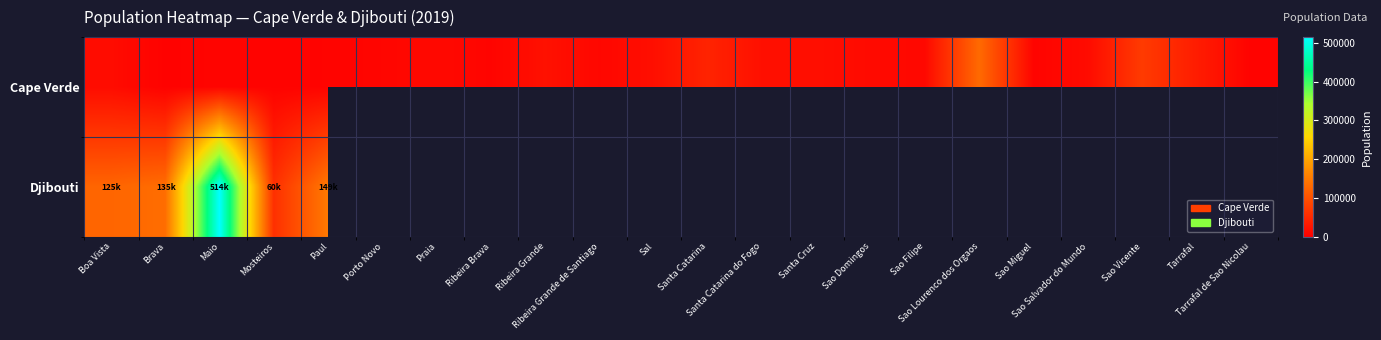

Is it true that Djibouti equals 214028.1 at Boa Vista?

False